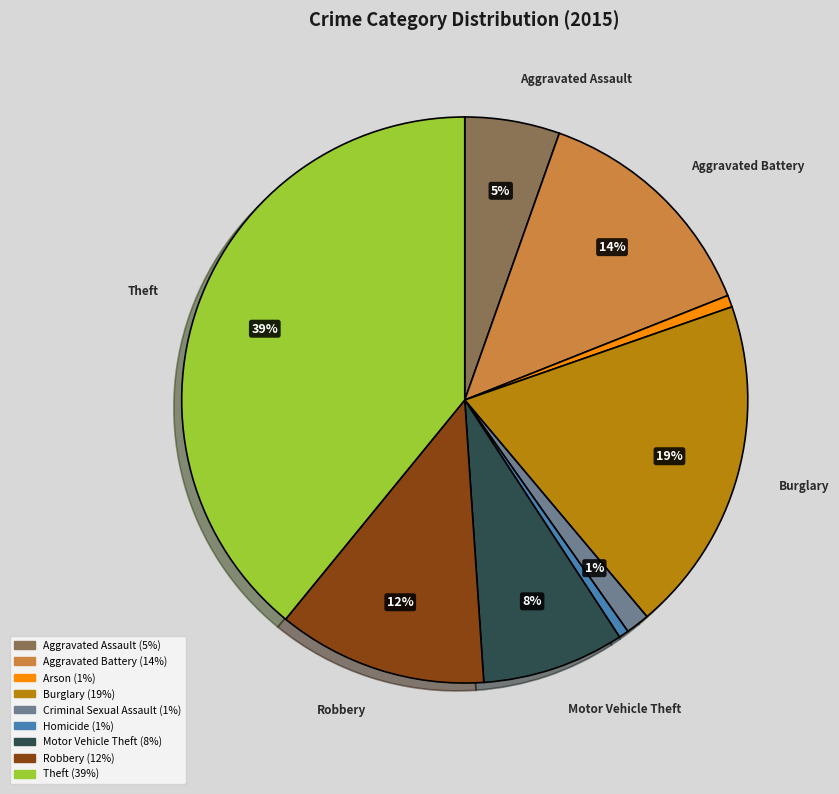

What is the largest slice in the pie chart?

Theft